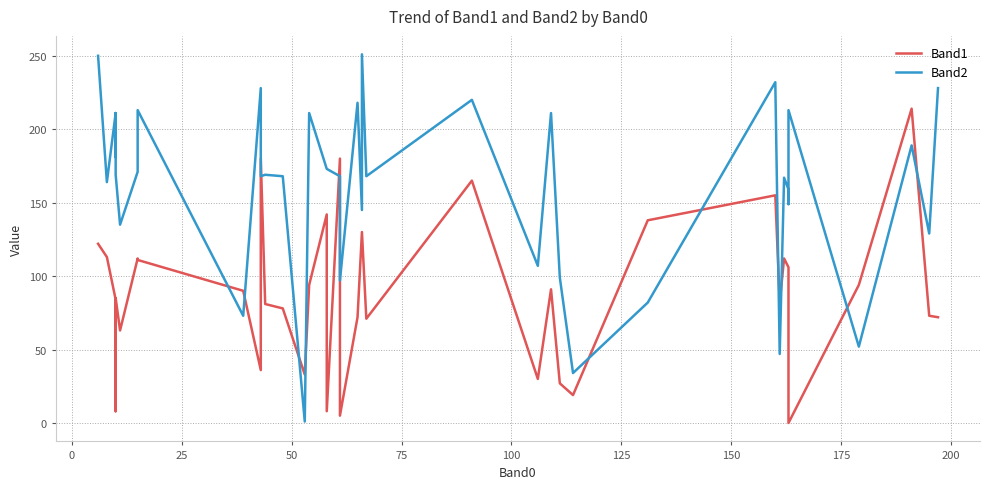

Which series has the largest range (max minus min)?

Band2